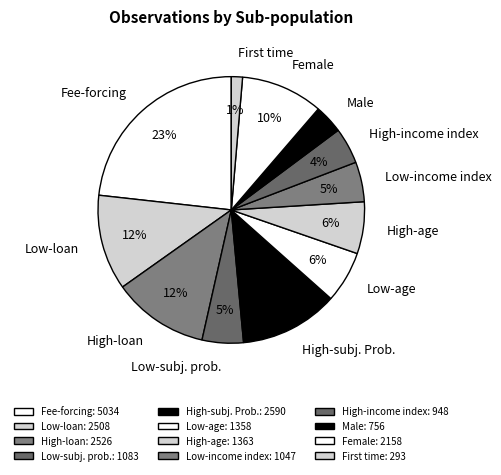

What percentage is the Low-loan slice, to the nearest percent?

12%